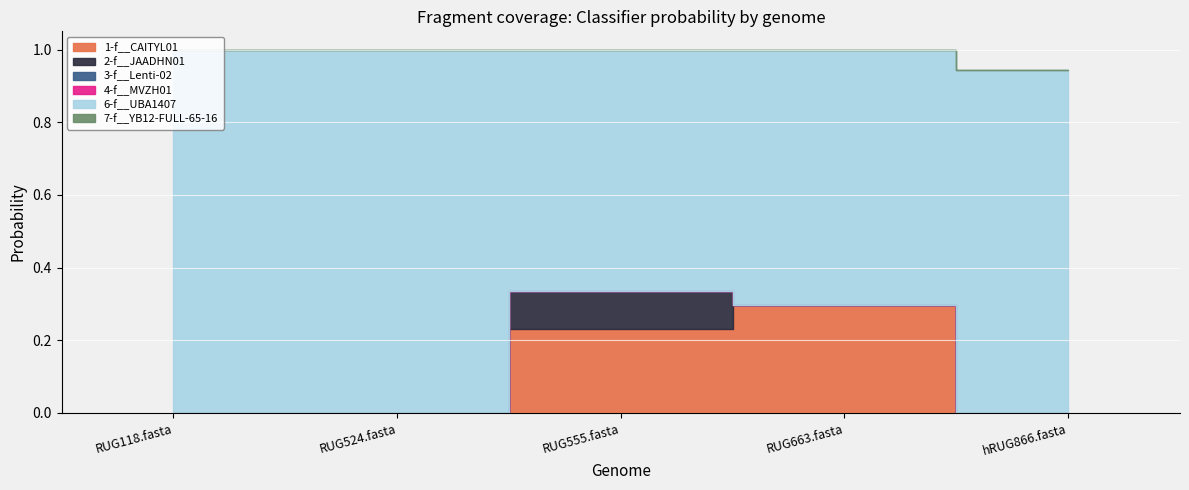

True or false: 2-f__JAADHN01 and 4-f__MVZH01 cross at least once.

False